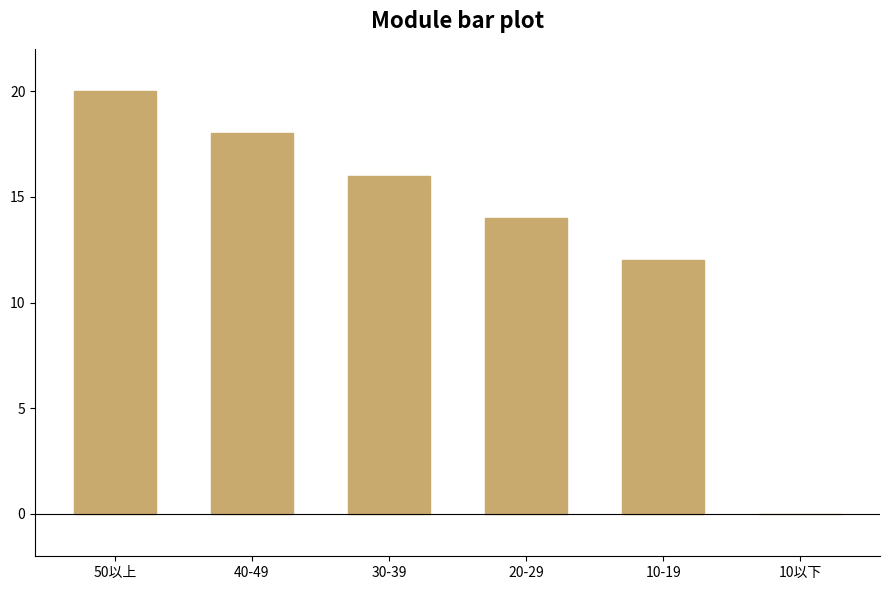

What is the sum of the values at 10以下 and 10-19?

12